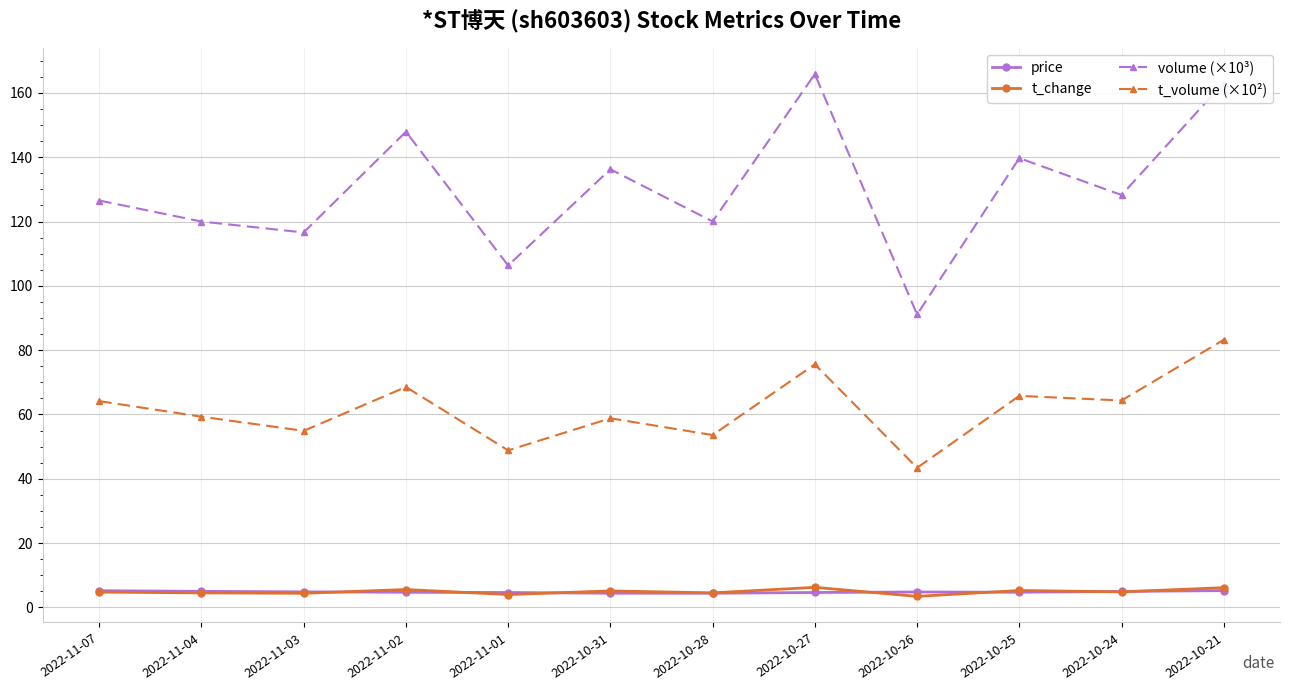

What is the maximum value shown in the chart?

165.9